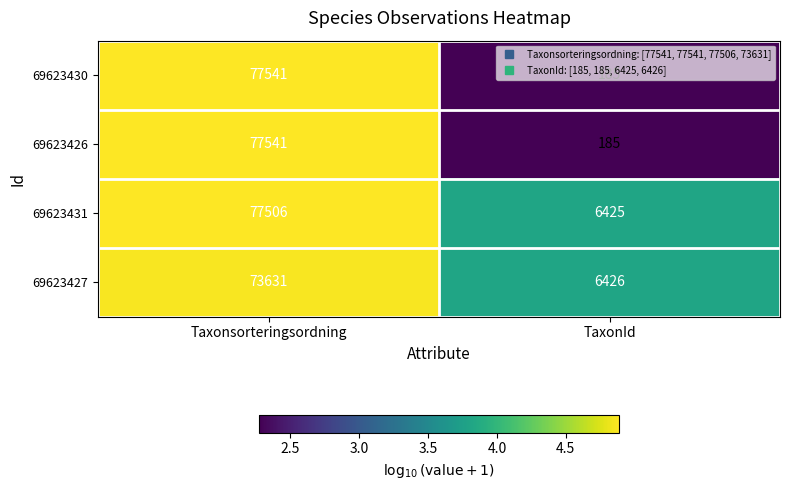

What is the spread (max minus min) of values at TaxonId?

6241